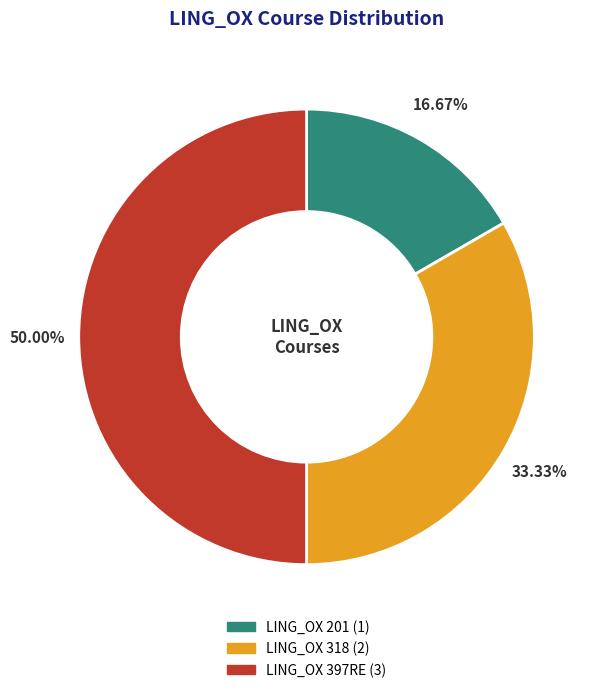

What is the ratio of the value at LING_OX 397RE to the value at LING_OX 318?

1.5